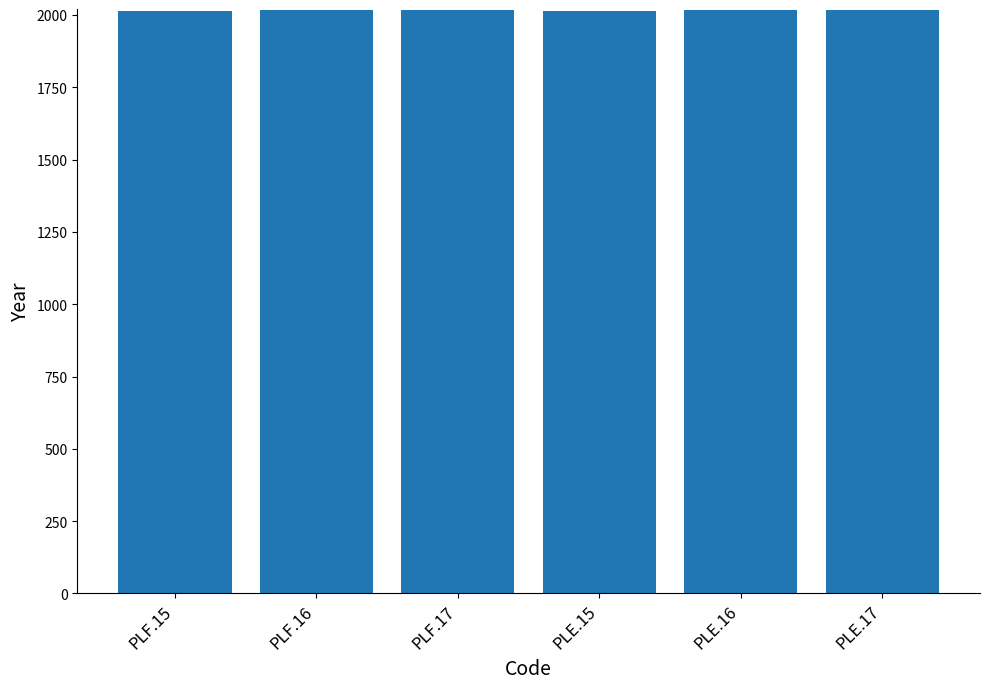

What is the label of the 3rd bar from the right?

PLE.15